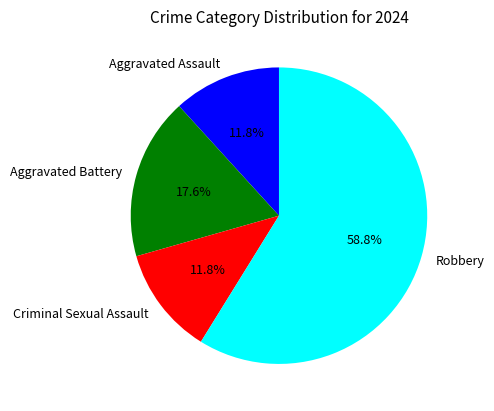

Is the sum of Aggravated Battery and Criminal Sexual Assault greater than half?

No